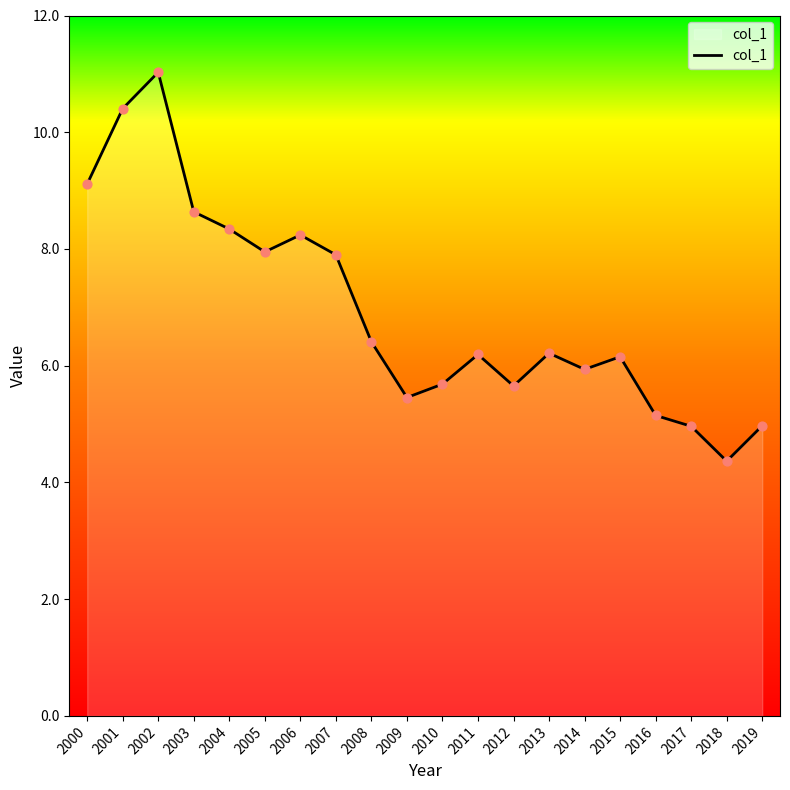

What is the change in value from 2011 to 2018?

-1.8